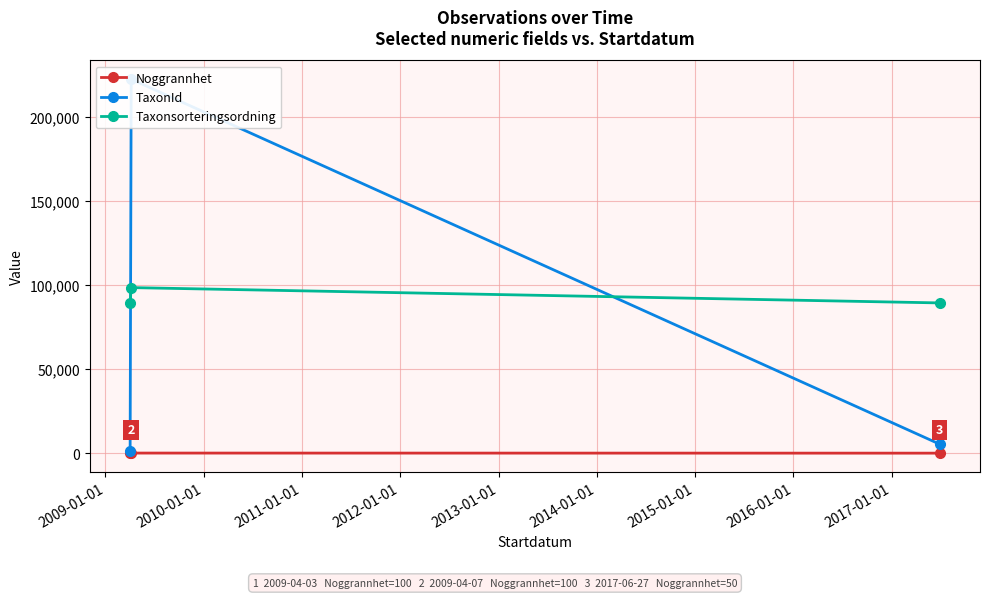

What is the smallest value displayed?

50